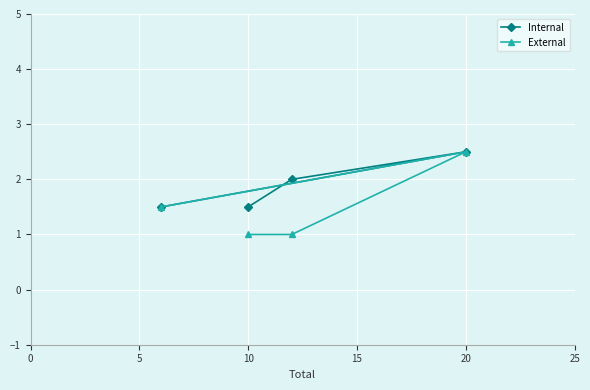

What is the difference between the maximum and minimum values in the External series?

1.5